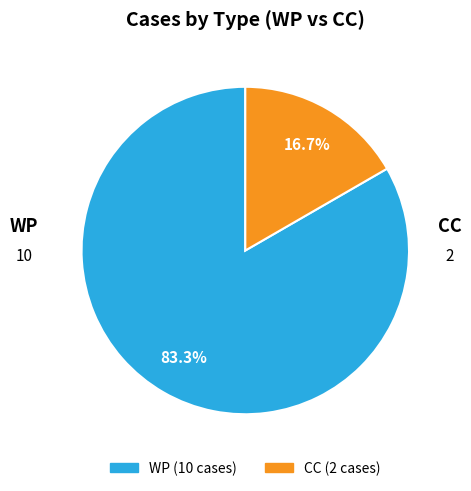

Is it true that WP is 83% of the pie?

True